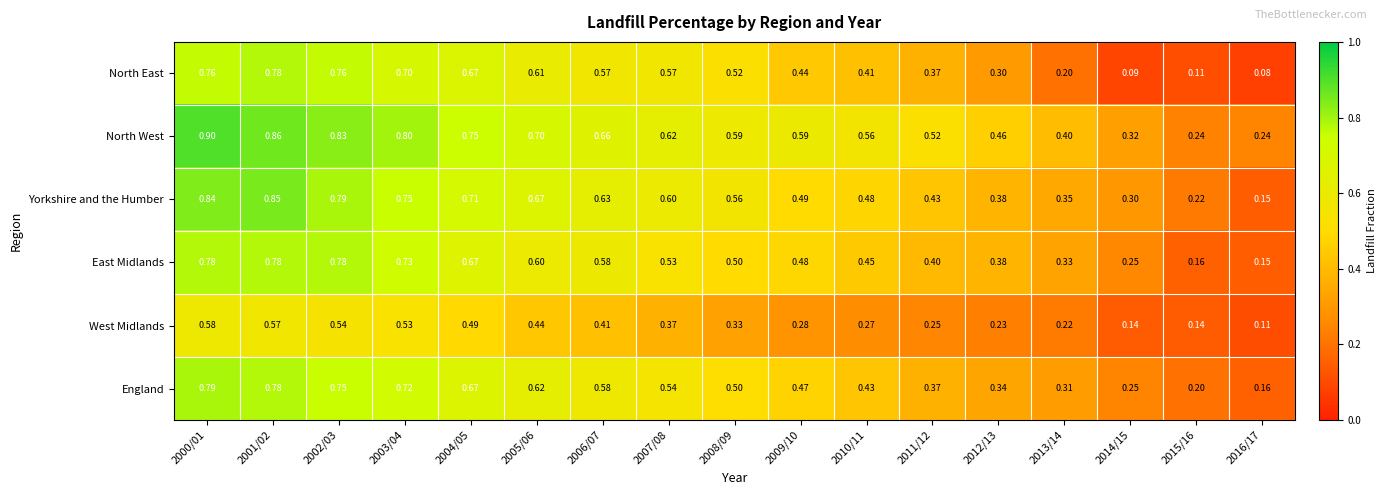

Is the value of North West at 2001/02 greater than the value of England at 2012/13?

Yes